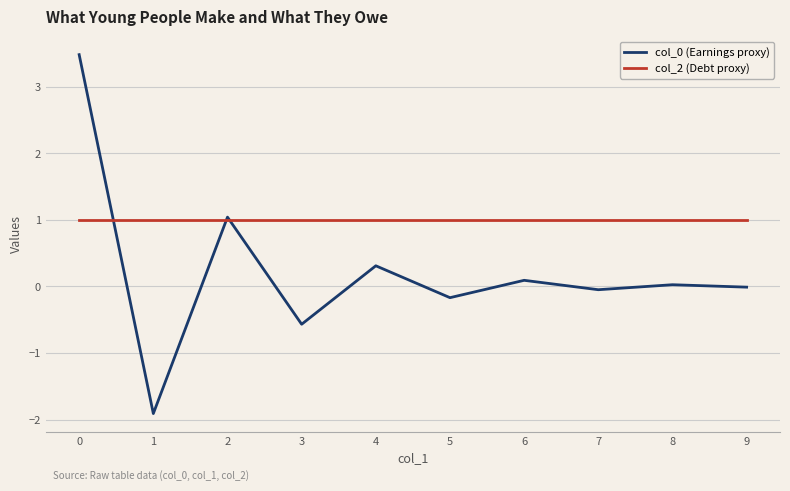

True or false: col_2 (Debt proxy) has a value of 1.7 at 9.

False